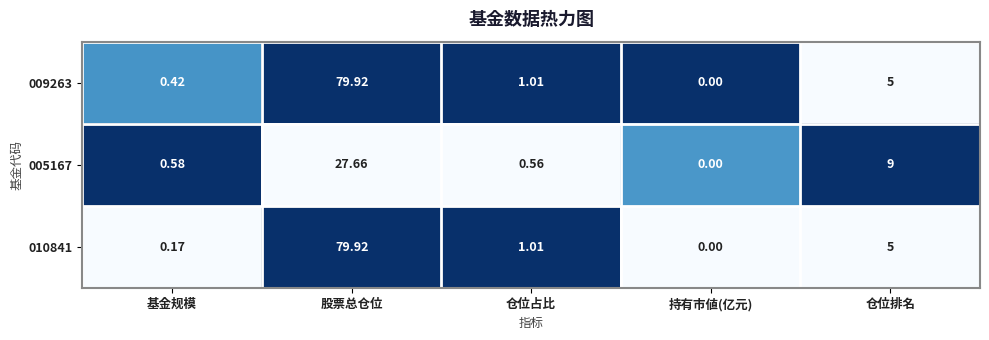

At which category does the chart reach its peak across all series?

股票总仓位